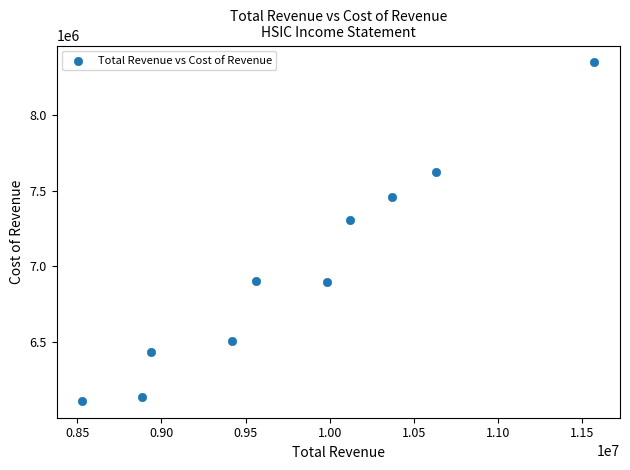

What Y value in the scatter plot is closest to 7228700?

7304800